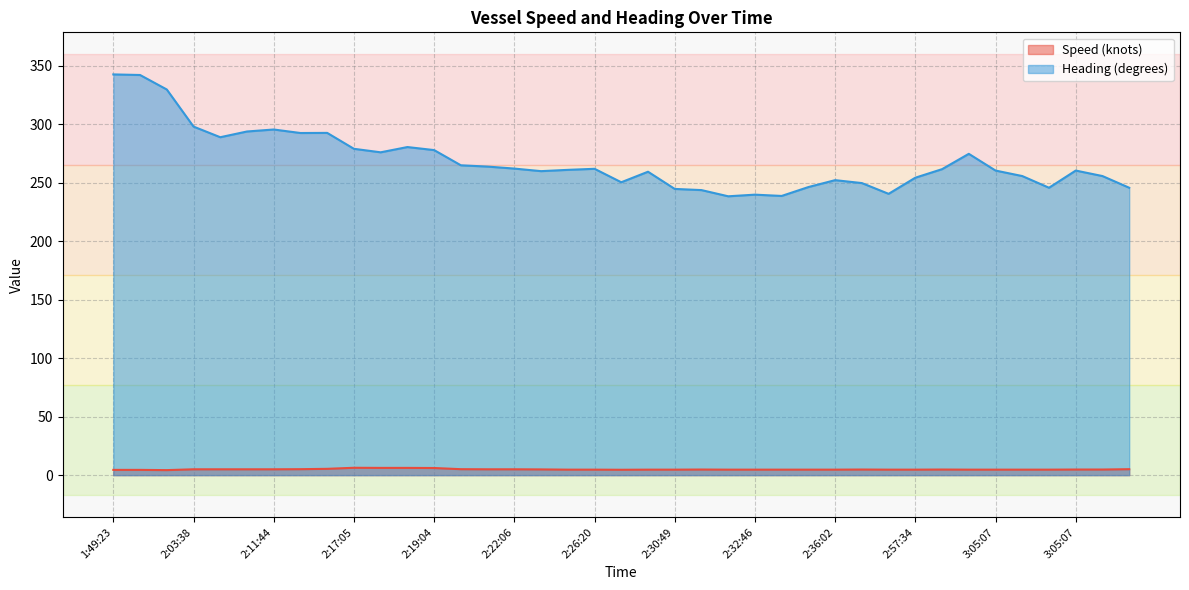

What is the difference between the Heading (degrees) values at 2:43:59 and 3:05:44?

15.2